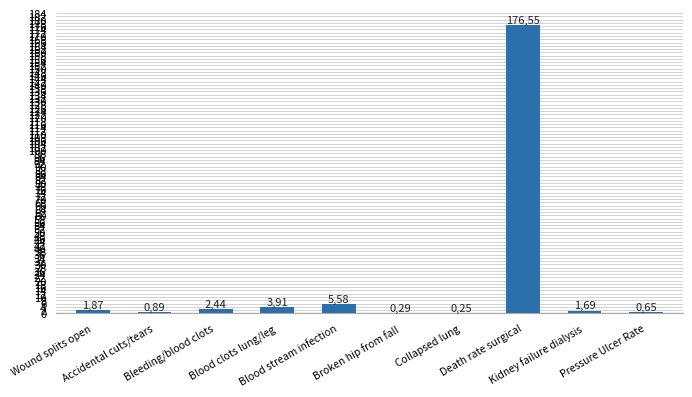

Which has a higher value, Blood stream infection or Wound splits open?

Blood stream infection